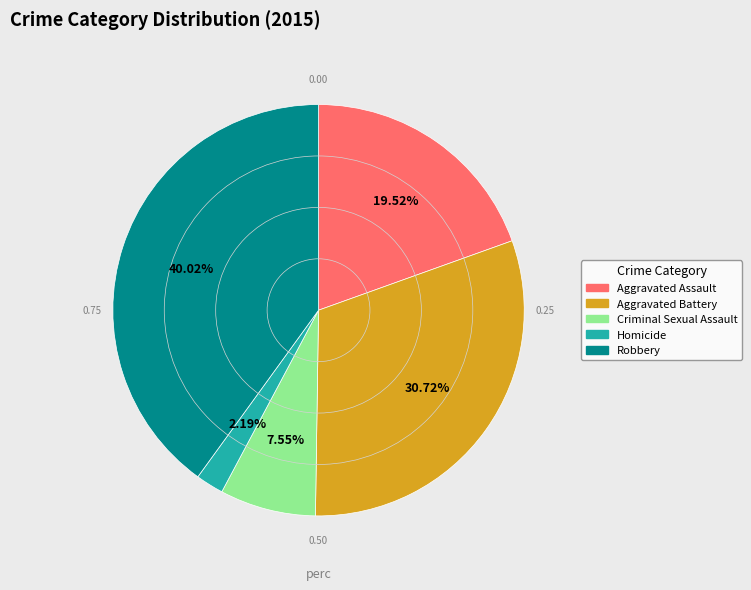

To the nearest percent, what is the difference between the largest and smallest slice percentages?

38%